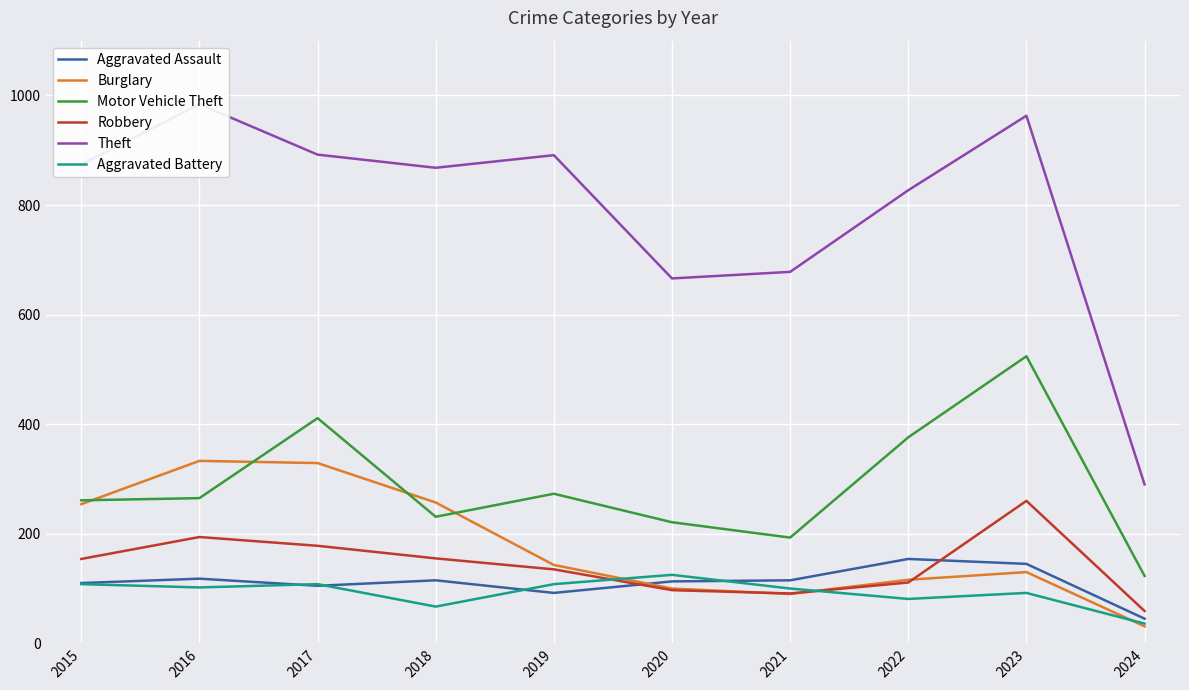

Is it true that Theft equals 874 at 2015?

True